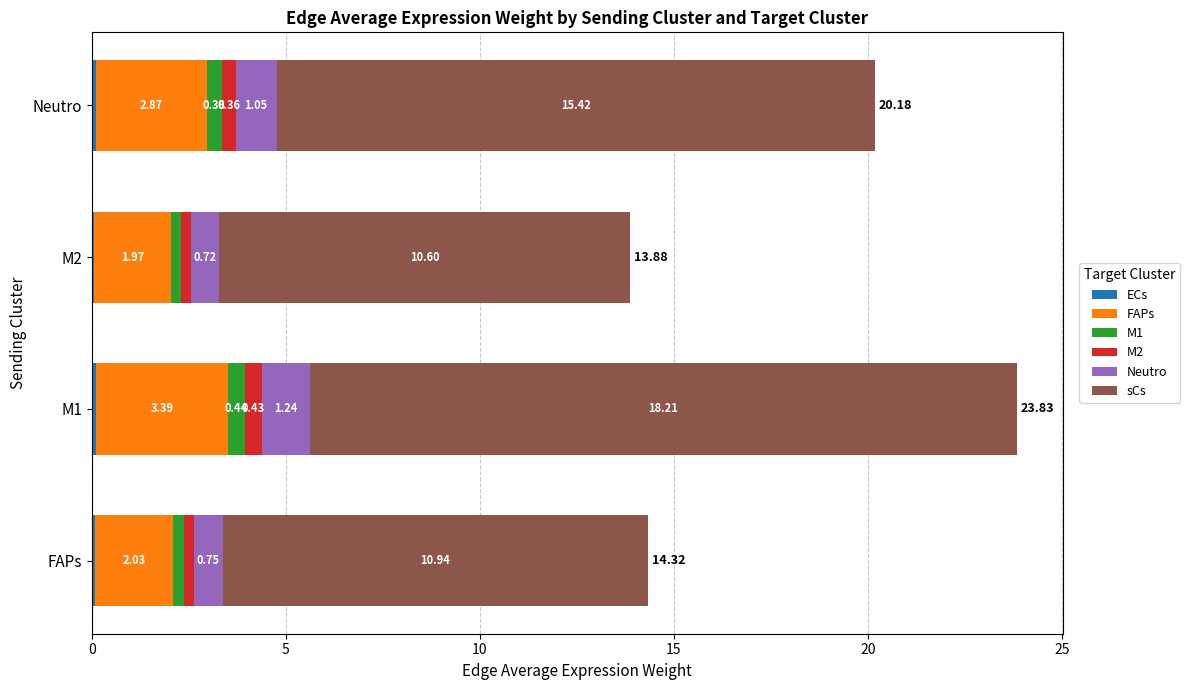

What is the value of the ECs bar at the 1st from the left?

0.1